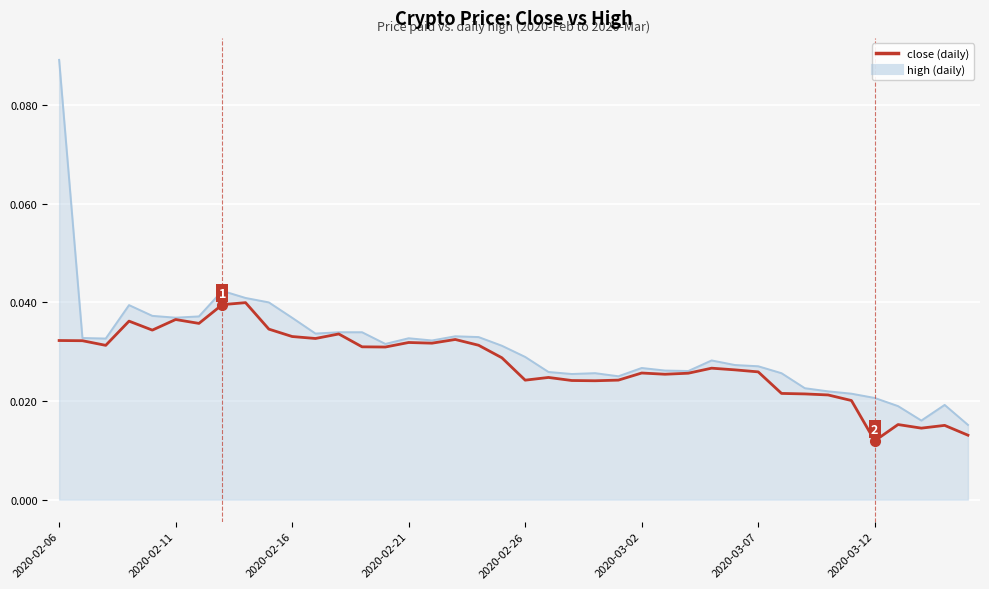

How many lines are shown in the chart?

2